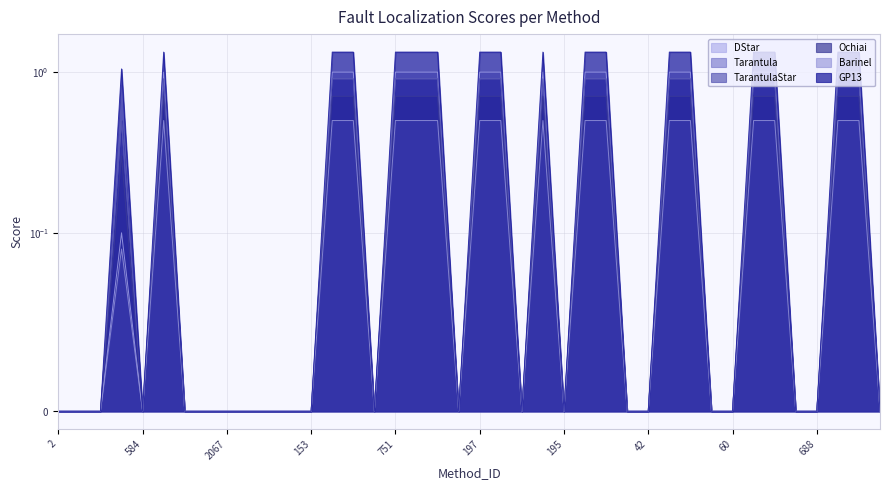

What is the difference between the Tarantula values at 195 and 582?

0.5